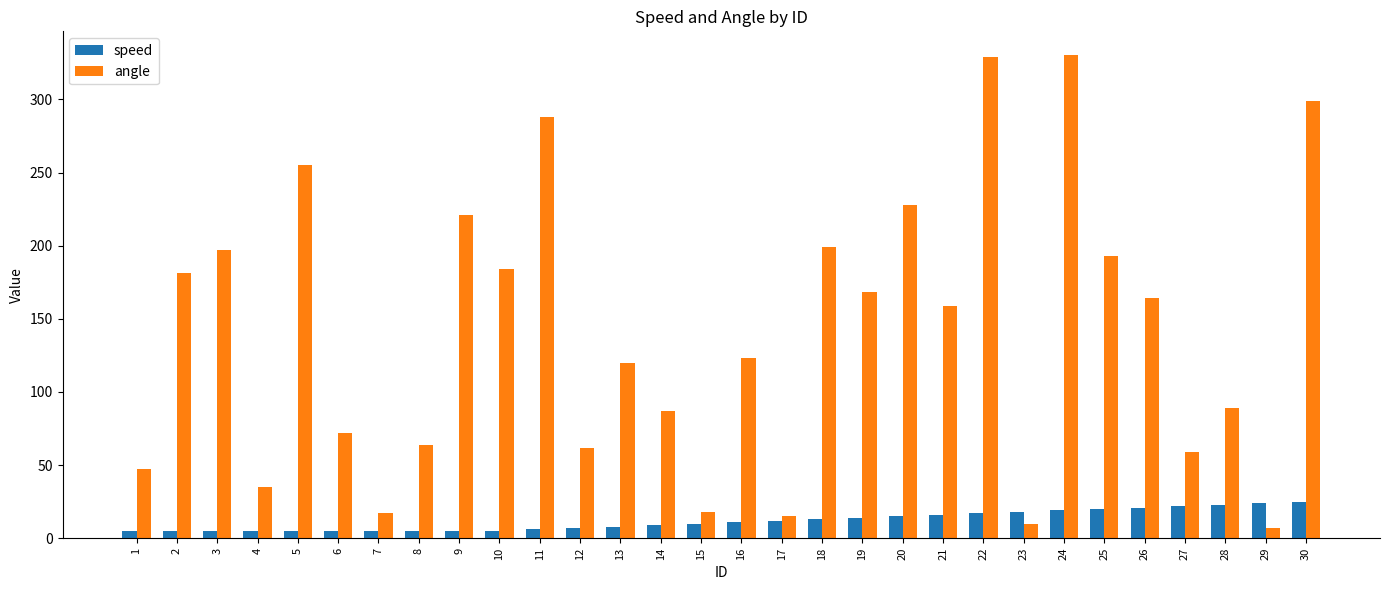

What are all the series names shown in the legend?

speed, angle